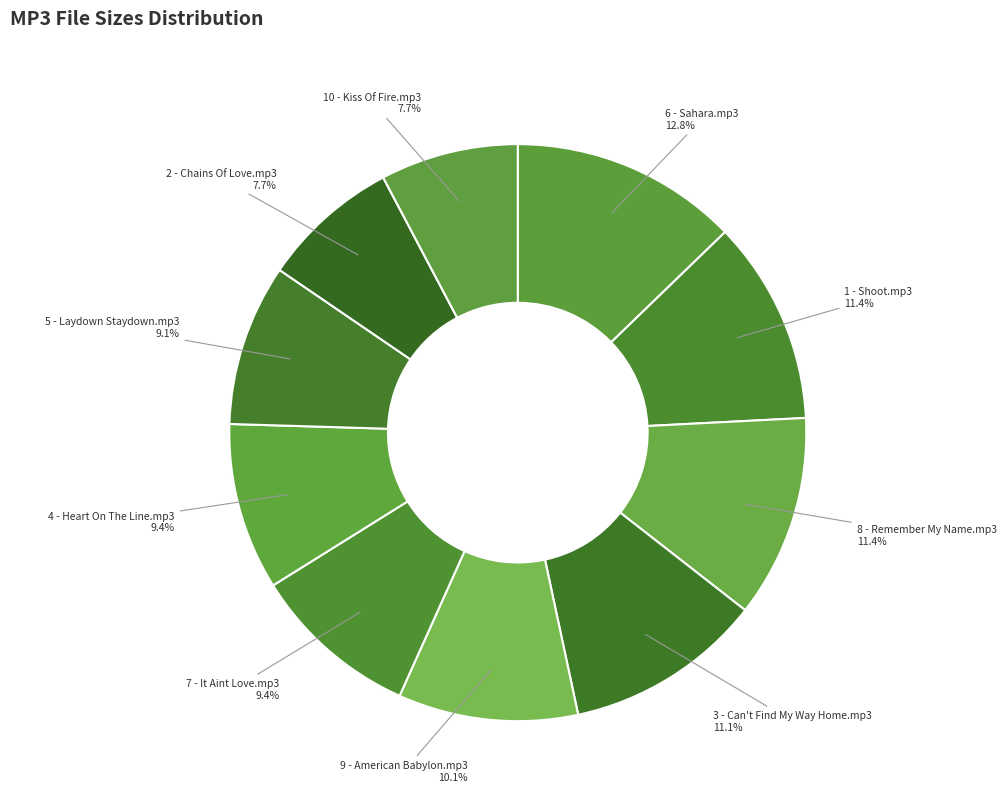

How many slices are in this pie chart?

10